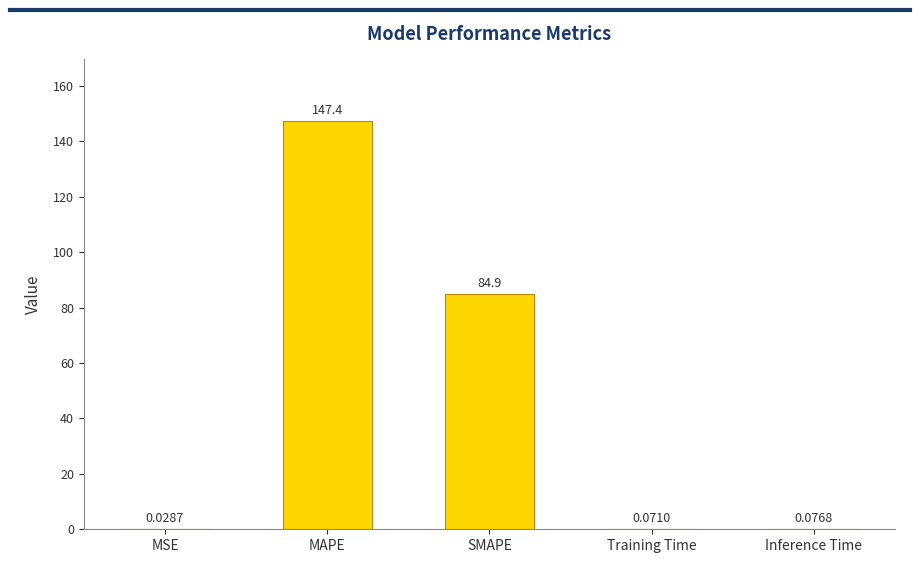

Are the bars grouped side by side (vs. stacked)?

No